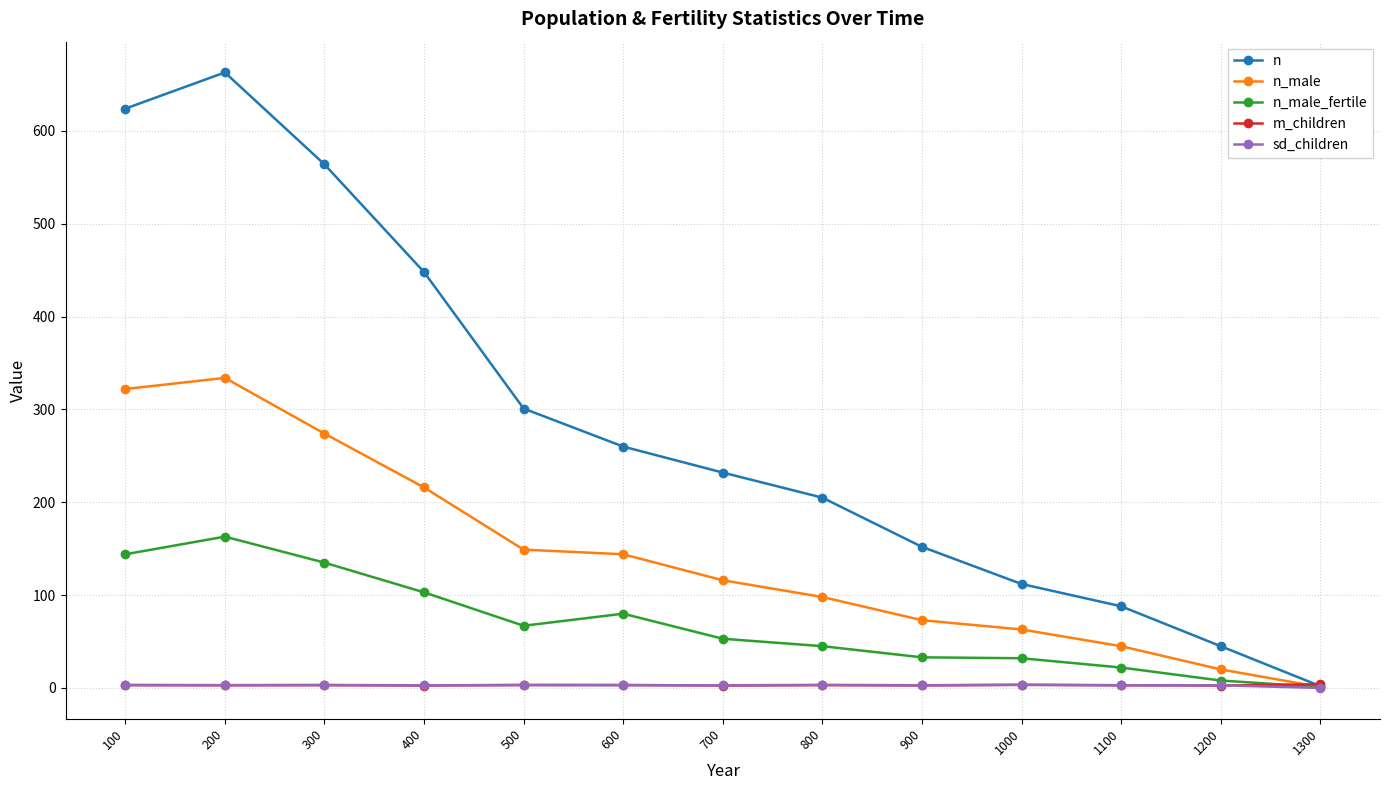

Which series has the largest range (max minus min)?

n